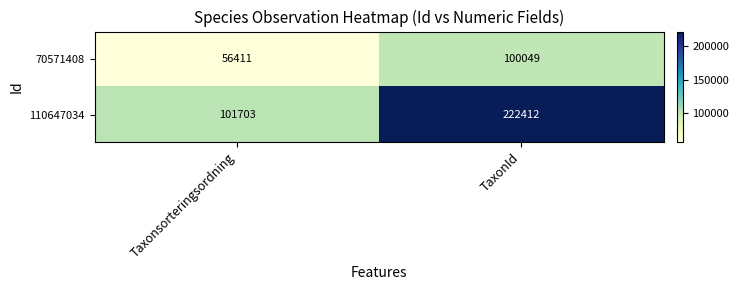

Which category has the highest value in the 70571408 series?

TaxonId